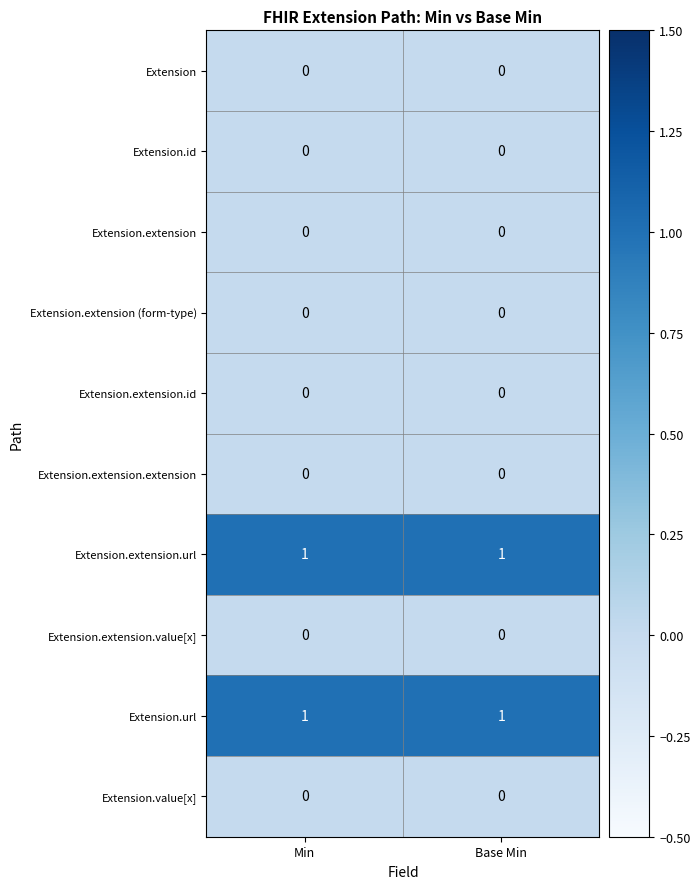

True or false: Extension.extension has a value of 0 at Min.

True